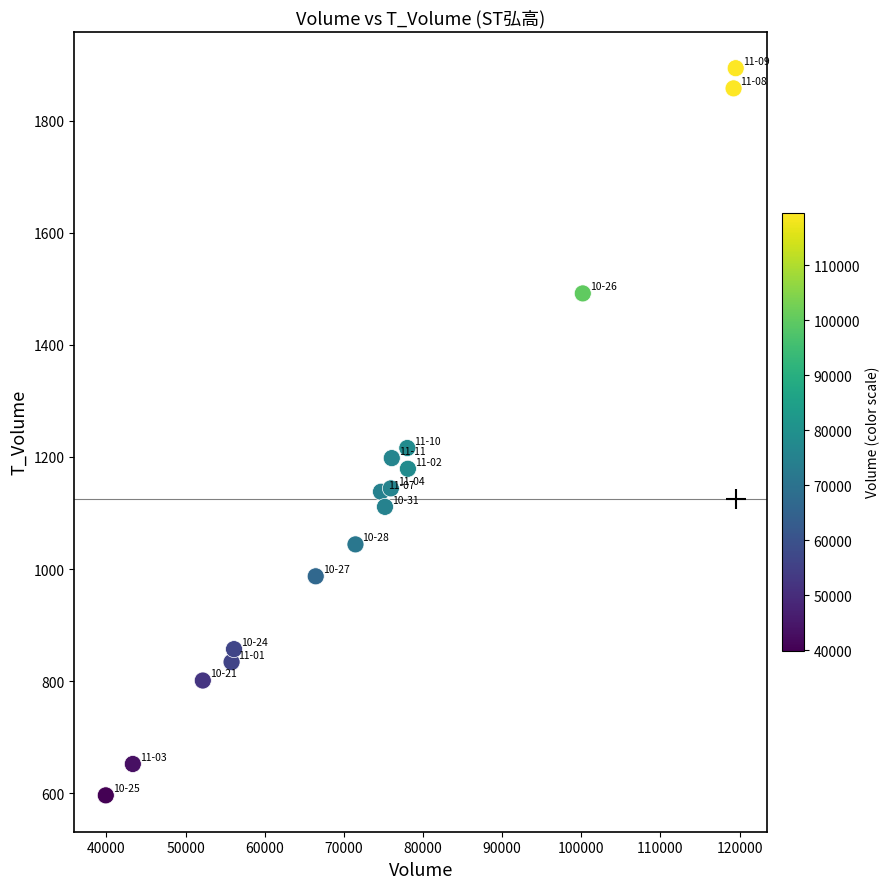

What is the range of X values (max minus min)?

79600